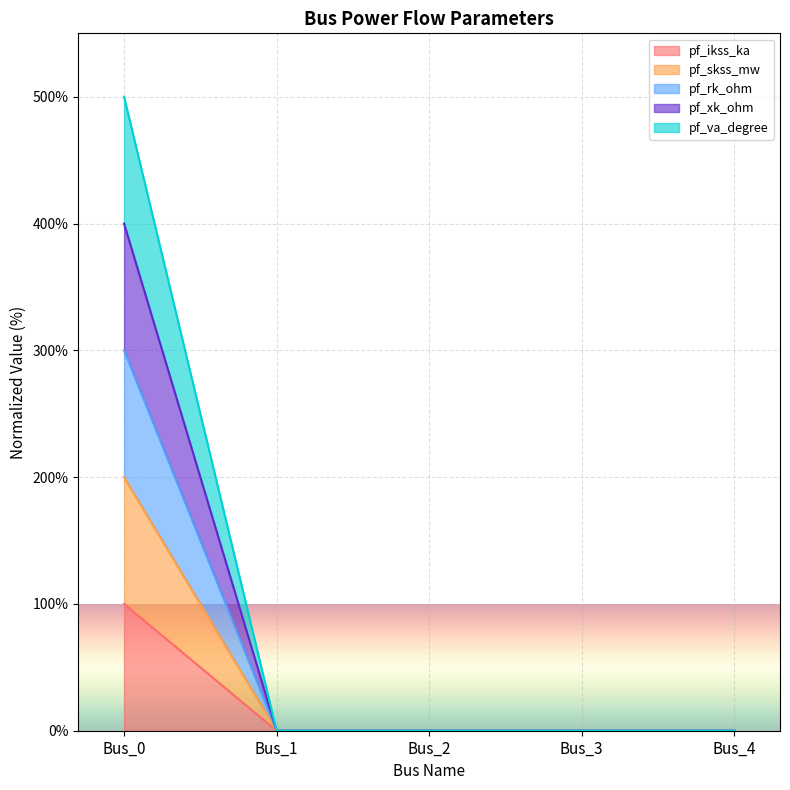

Where is pf_ikss_ka nearest to the value 150?

Bus_0